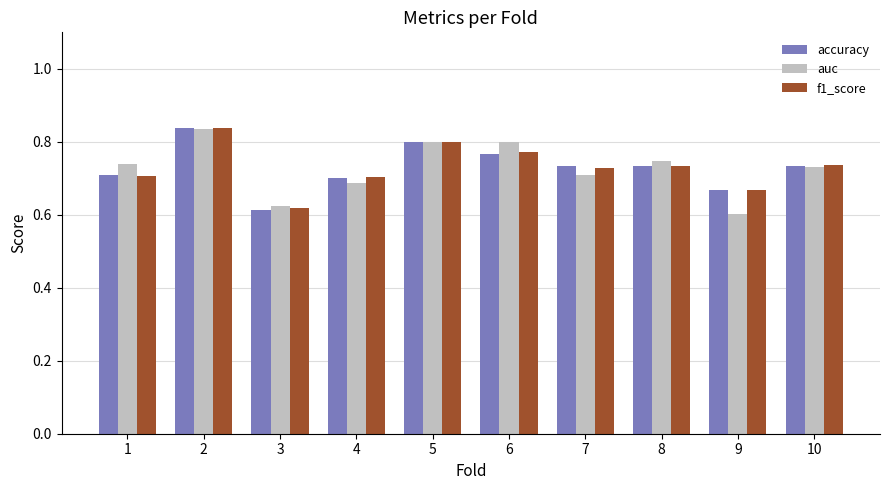

True or false: accuracy has a value of 0.7 at 8.

True